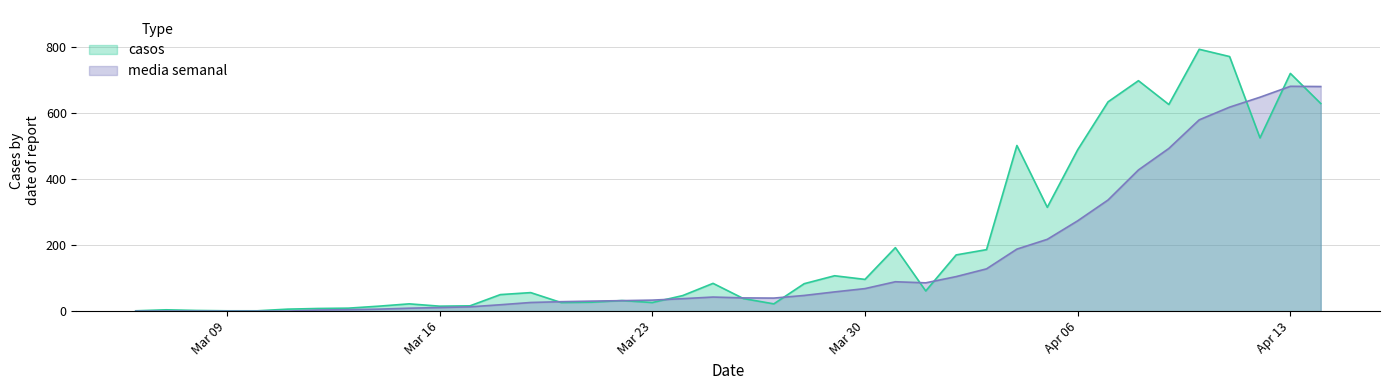

What is the difference between the second highest and minimum values?

769